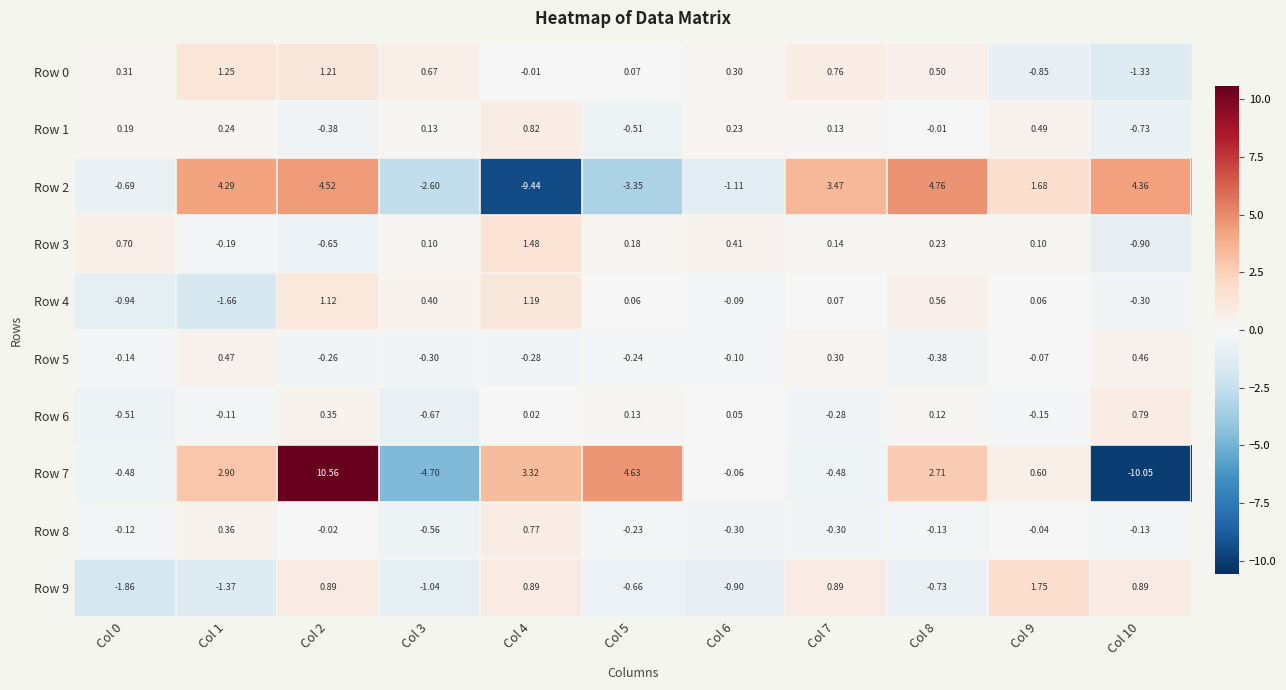

How many data points in Row 4 are above 0?

7